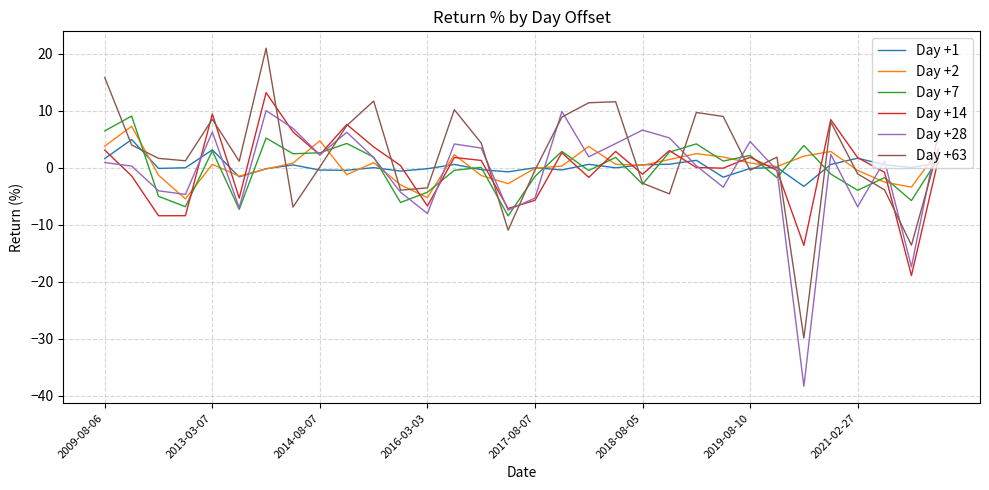

What is the smallest value displayed?

-38.4